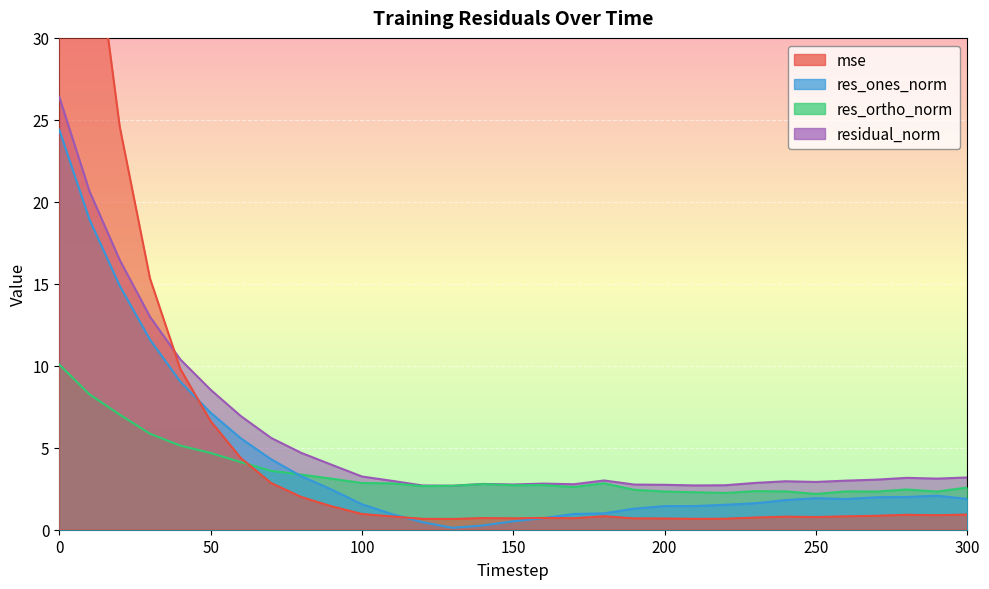

Reading left to right, what are all the values shown in this chart?

mse: 0=63.4	10=38.7	20=24.6	30=15.3	40=9.8	50=6.6	60=4.4	70=2.8	80=2.0	90=1.4	100=1.0	110=0.8	120=0.7	130=0.7	140=0.7	150=0.7	160=0.7	170=0.7	180=0.8	190=0.7	200=0.7	210=0.7	220=0.7	230=0.7	240=0.8	250=0.8	260=0.8	270=0.8	280=0.9	290=0.9	300=0.9
res_ones_norm: 0=24.4	10=18.9	20=14.9	30=11.6	40=9.0	50=7.1	60=5.6	70=4.3	80=3.3	90=2.4	100=1.6	110=0.9	120=0.5	130=0.1	140=0.3	150=0.5	160=0.7	170=1.0	180=1.0	190=1.3	200=1.4	210=1.4	220=1.5	230=1.6	240=1.8	250=1.9	260=1.9	270=2.0	280=2.0	290=2.1	300=1.9
res_ortho_norm: 0=10.1	10=8.3	20=7.0	30=5.9	40=5.1	50=4.7	60=4.1	70=3.6	80=3.4	90=3.1	100=2.8	110=2.8	120=2.7	130=2.7	140=2.8	150=2.7	160=2.7	170=2.6	180=2.8	190=2.4	200=2.3	210=2.3	220=2.2	230=2.4	240=2.3	250=2.2	260=2.3	270=2.3	280=2.5	290=2.3	300=2.6
residual_norm: 0=26.4	10=20.6	20=16.4	30=13.0	40=10.4	50=8.5	60=6.9	70=5.6	80=4.7	90=4.0	100=3.2	110=3.0	120=2.7	130=2.7	140=2.8	150=2.8	160=2.8	170=2.8	180=3.0	190=2.8	200=2.7	210=2.7	220=2.7	230=2.9	240=3.0	250=2.9	260=3.0	270=3.1	280=3.2	290=3.1	300=3.2